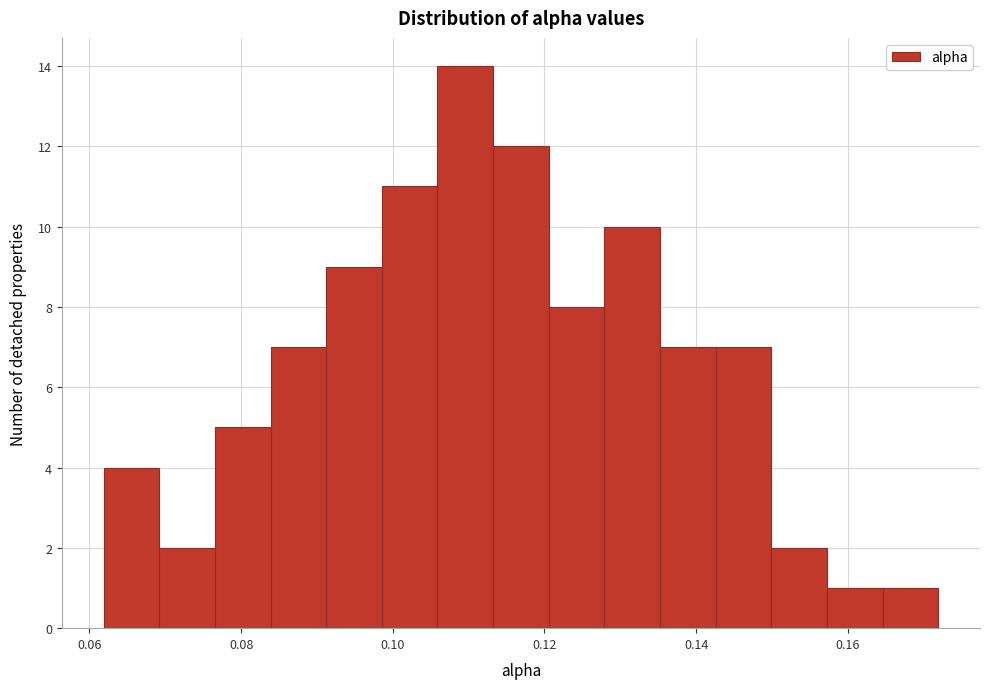

Read against the x-axis, roughly where is the centre of the tallest bar?

0.110